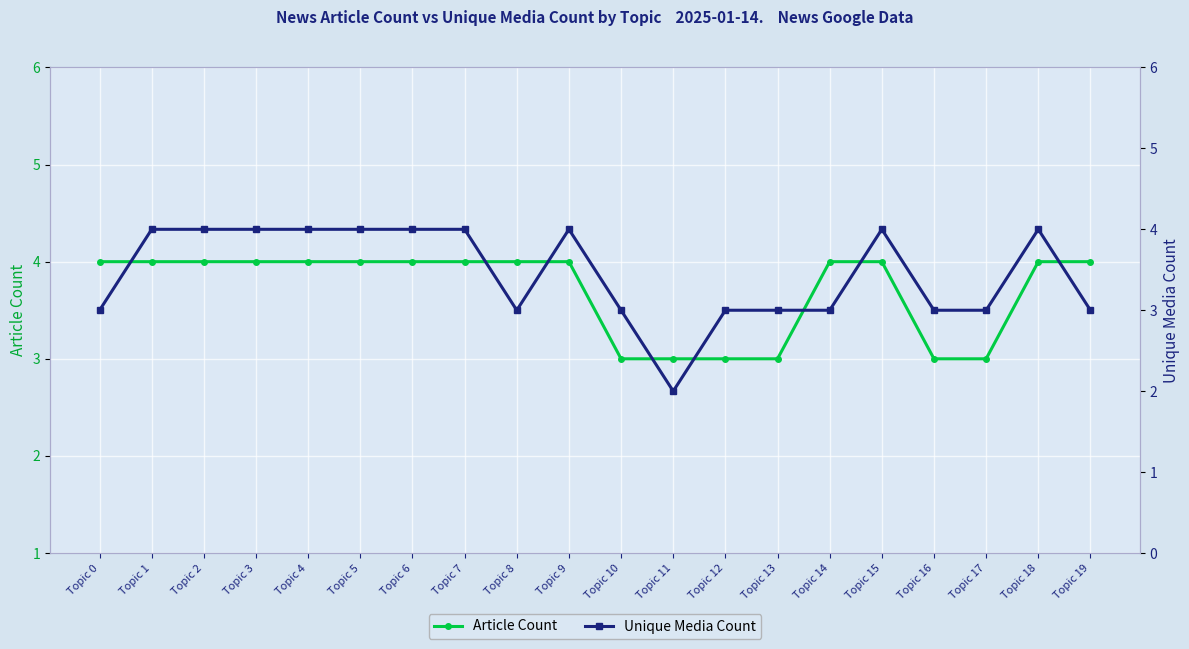

At which category is the sum across all series the highest?

Topic 1